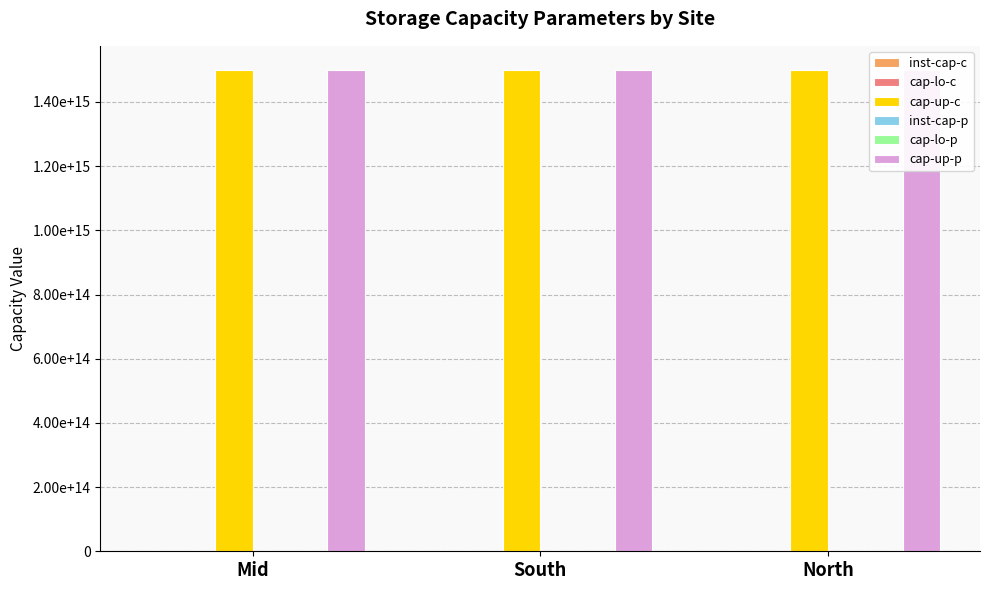

Rank the series at North from highest to lowest value.

cap-up-c, cap-up-p, inst-cap-c, cap-lo-c, inst-cap-p, cap-lo-p